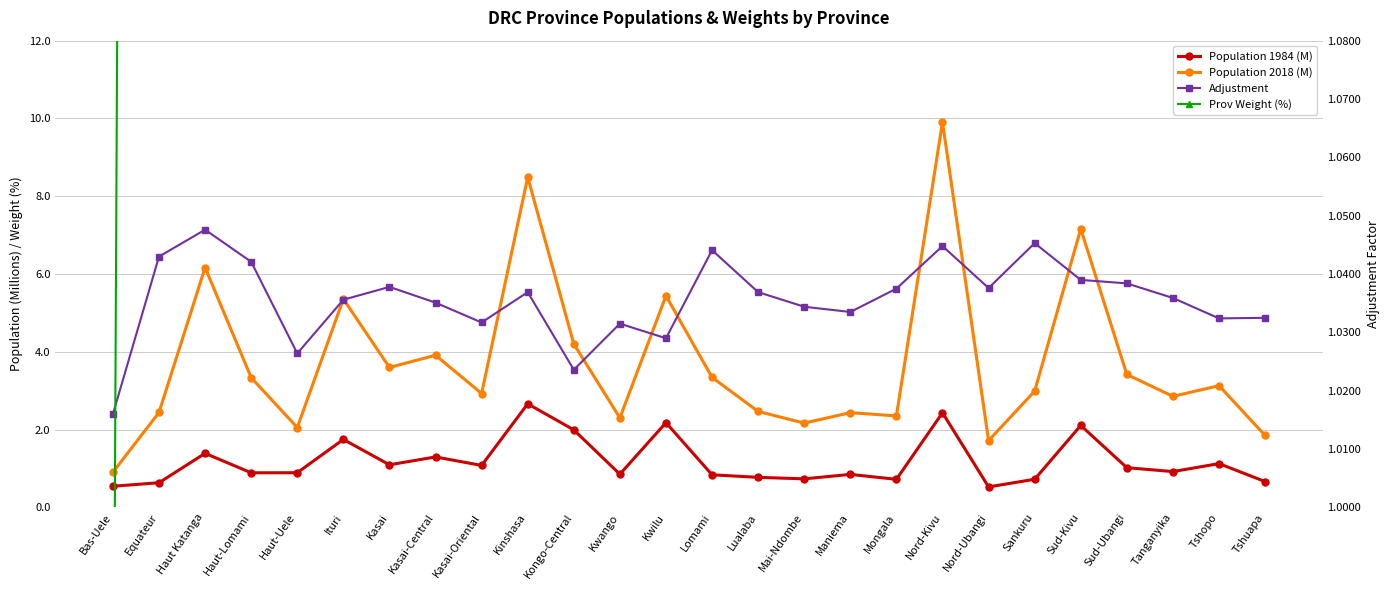

Which category has the lowest value across all series?

Nord-Ubangi